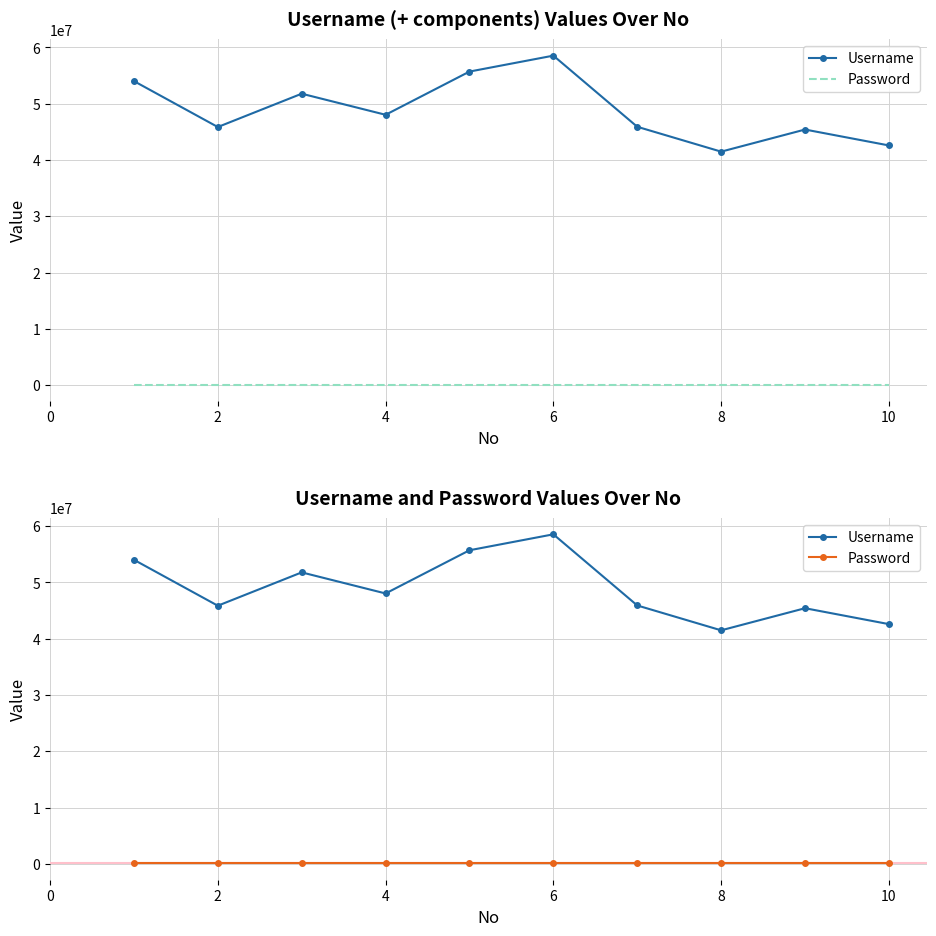

What is the total value across all series at 0?

54131844